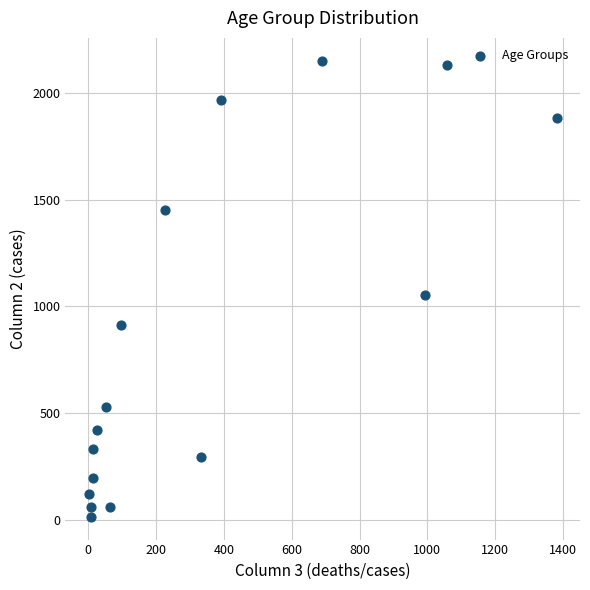

What Y value in the scatter plot is closest to 1083?

1053